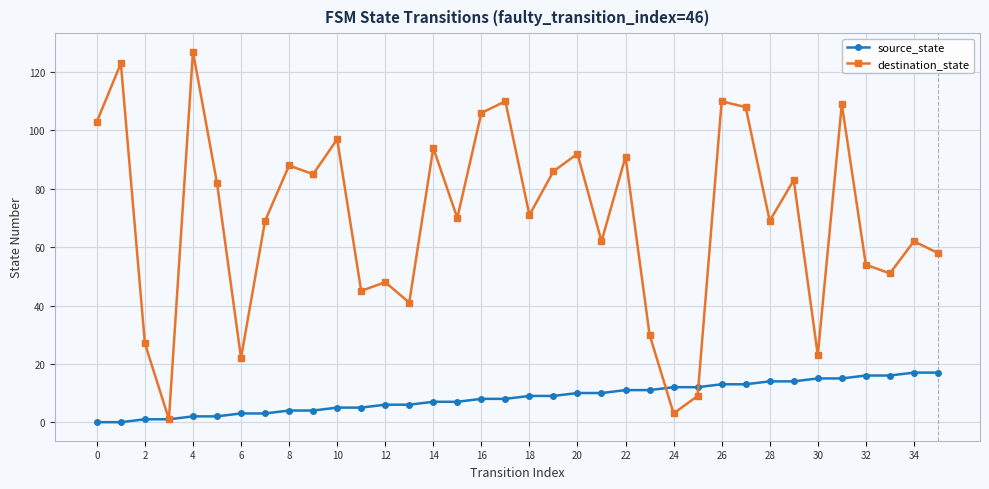

Count the number of categories in the chart.

36